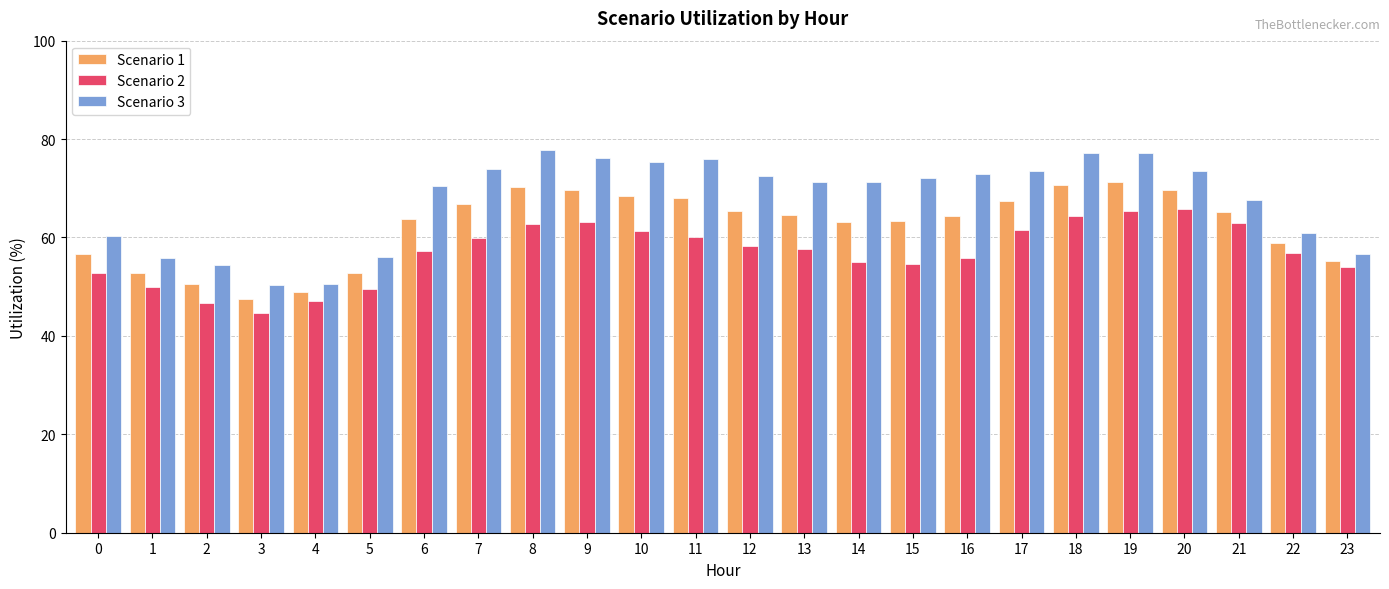

Which series has the largest range (max minus min)?

Scenario 3